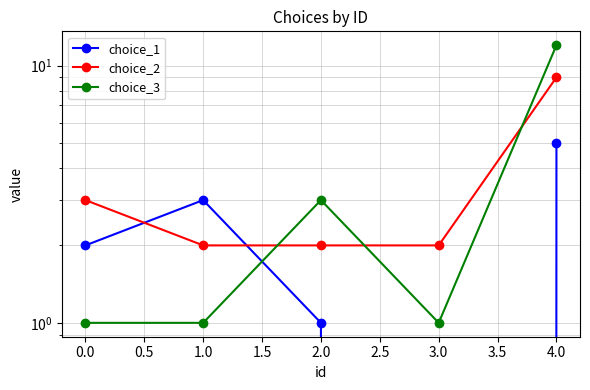

How many choice_2 values are between 2 and 3?

4